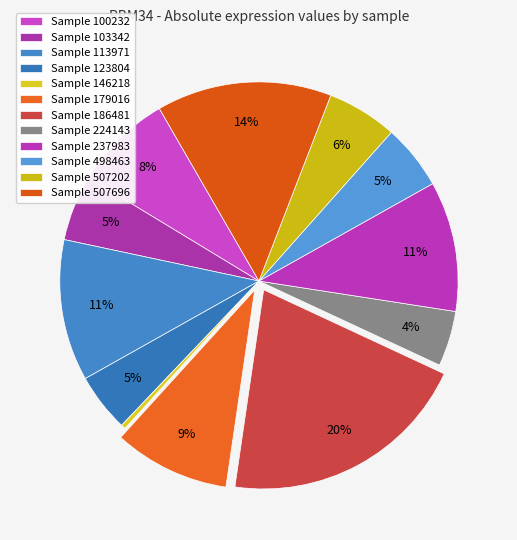

Does any single category account for the majority?

No